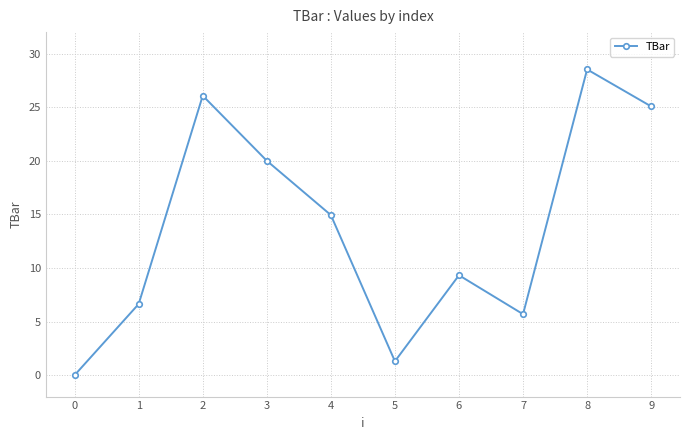

What is the average value?

13.8